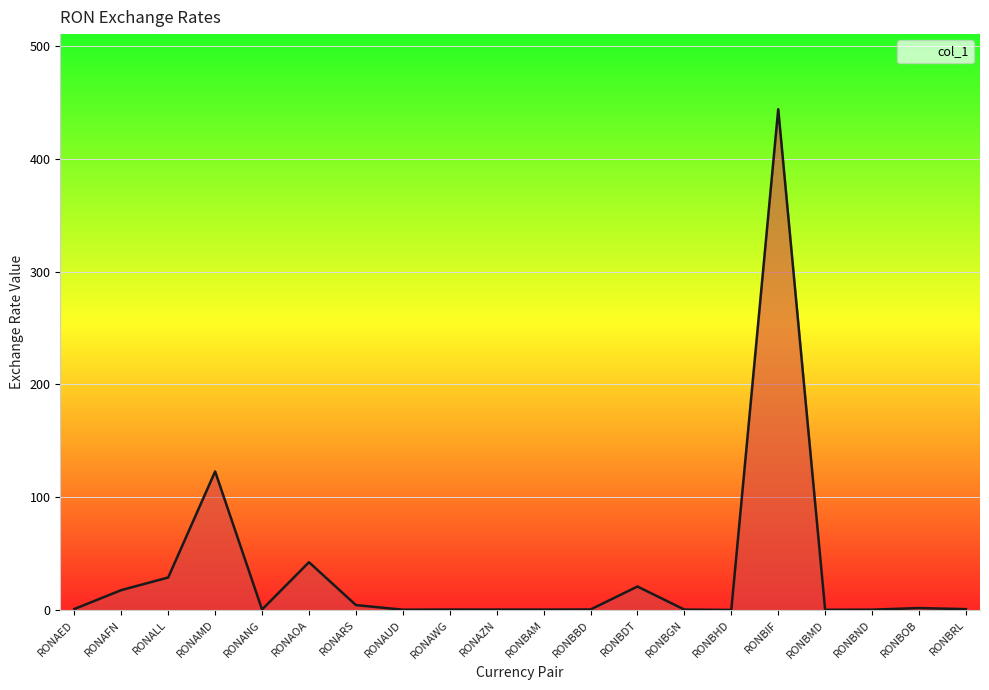

What is the difference between the maximum and minimum values?

444.0